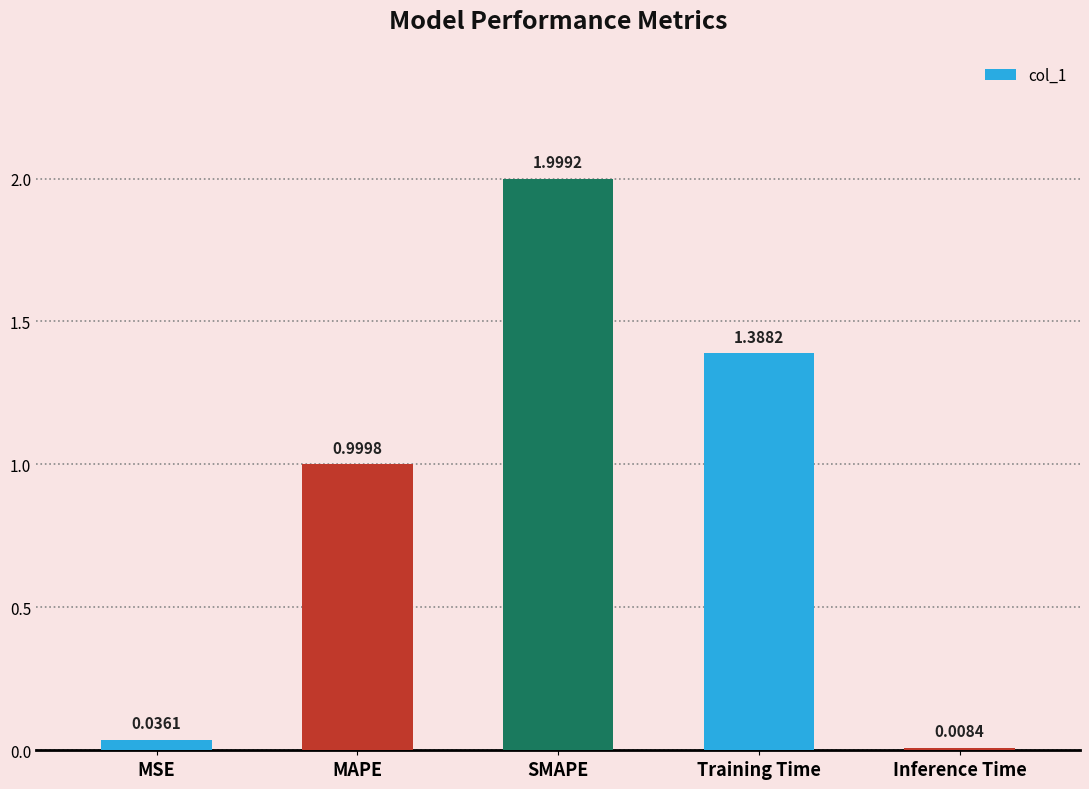

Which has a higher value, Inference Time or SMAPE?

SMAPE